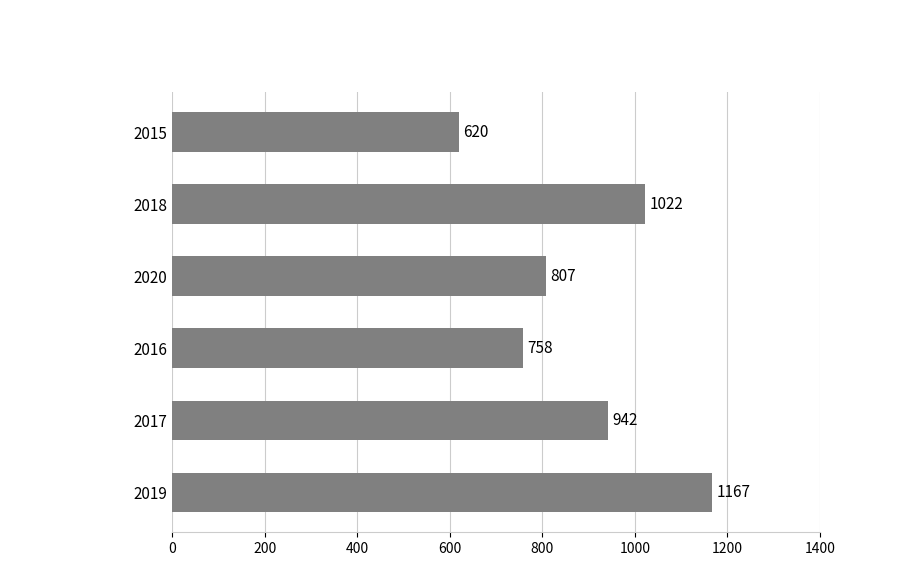

Read the value at 2018.

1022